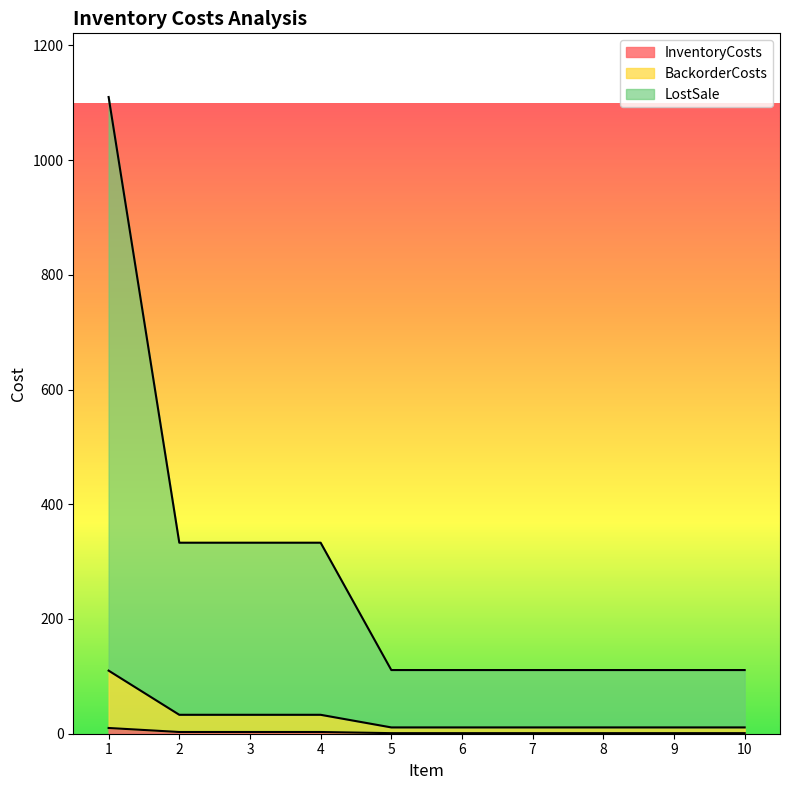

Rank the series by their maximum value, from highest to lowest.

LostSale, BackorderCosts, InventoryCosts